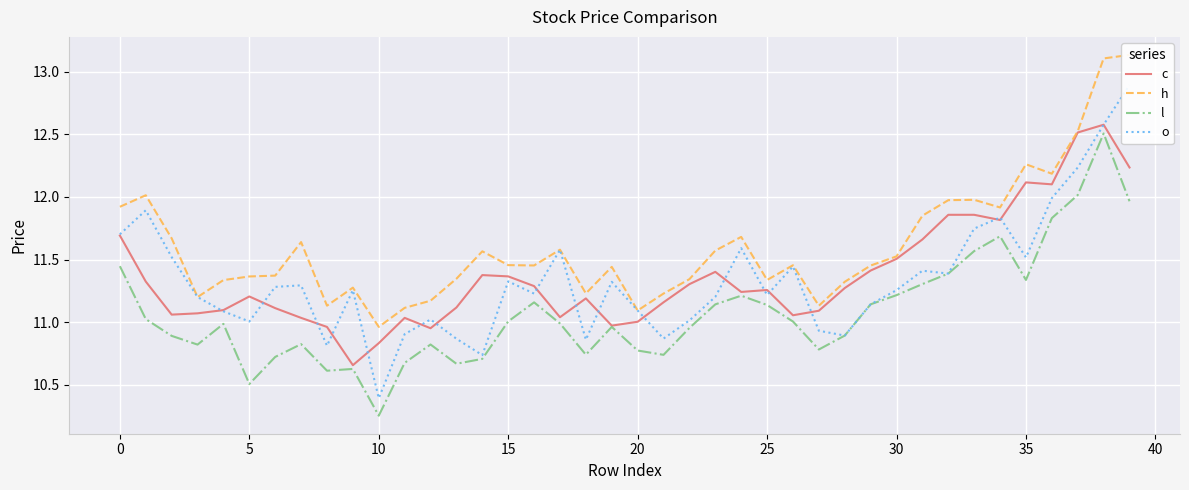

The value of c at 5 is 11.2. True or false?

True